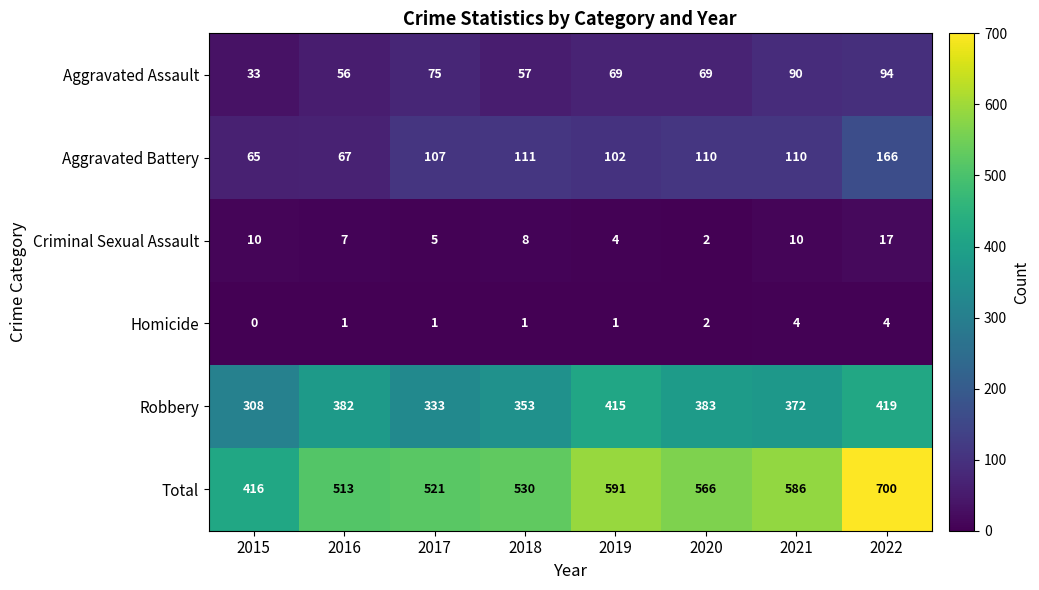

What is the total value across all series at 2020?

1132